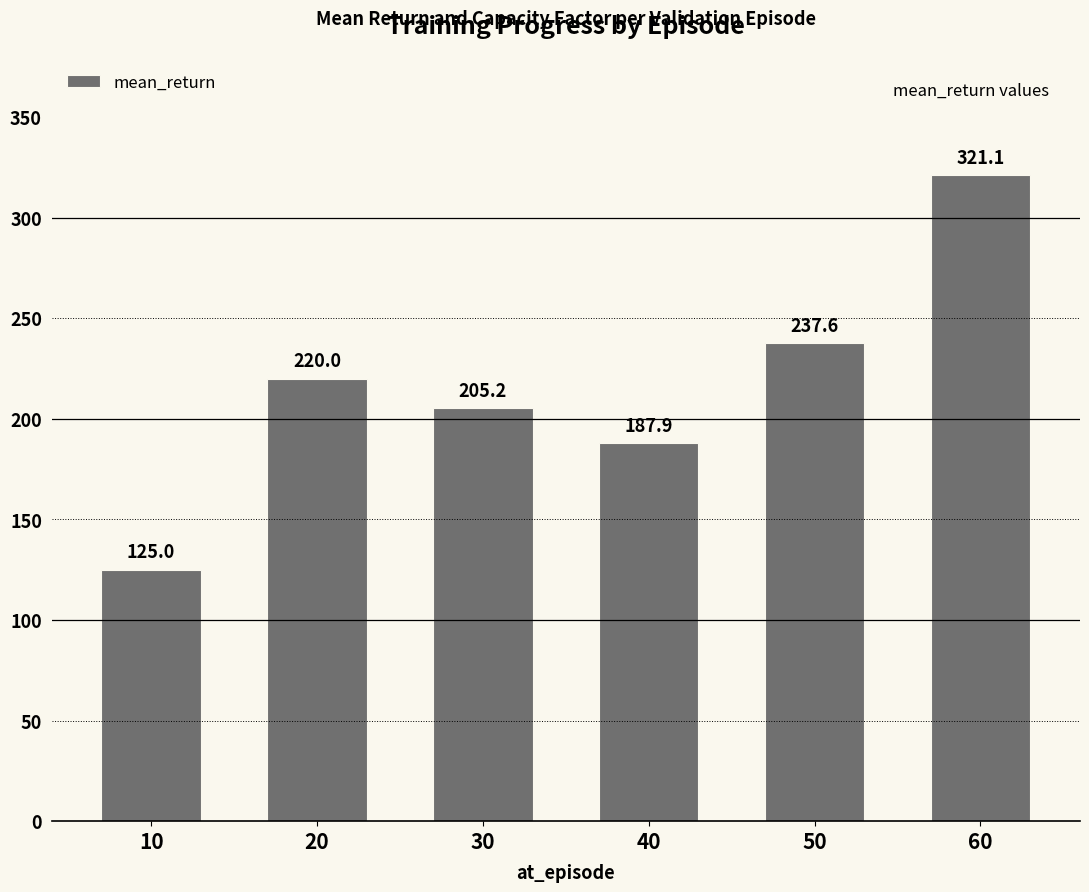

What is the greatest value displayed?

321.1